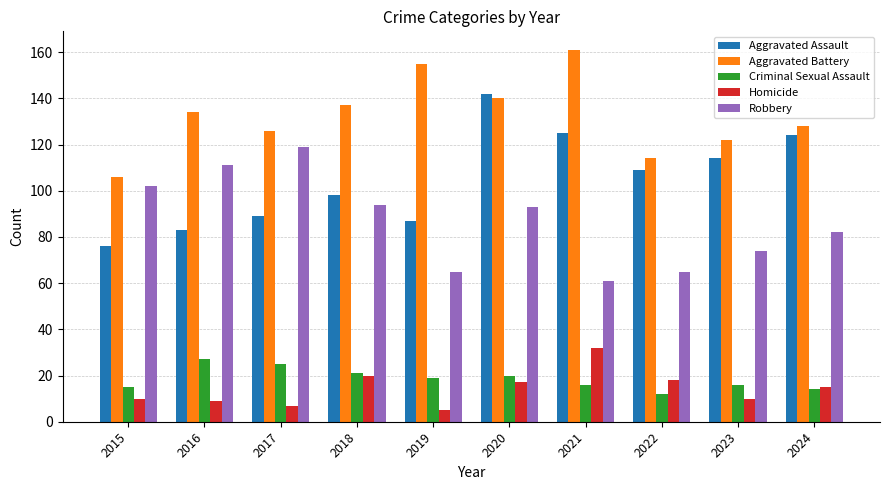

Read the Aggravated Assault value at 2019, to the nearest 10.

90